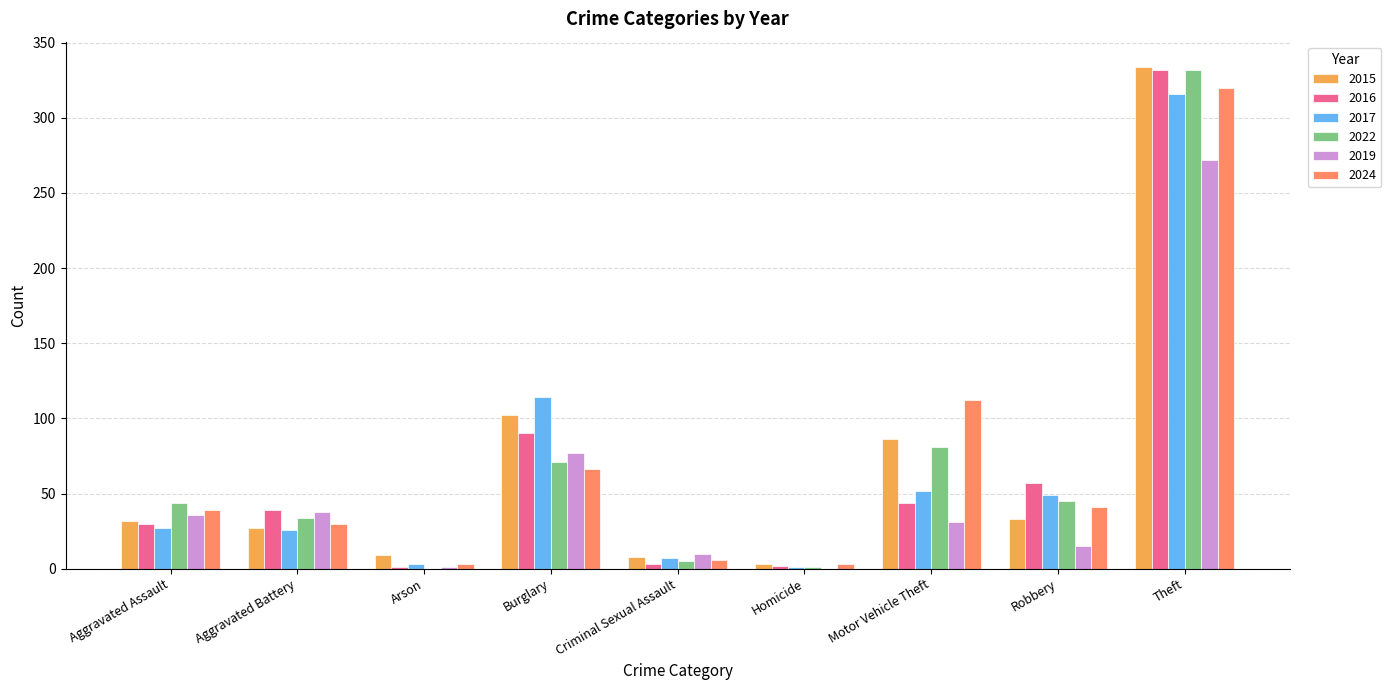

What is the approximate value of 2016 at Theft, to the nearest 50?

350